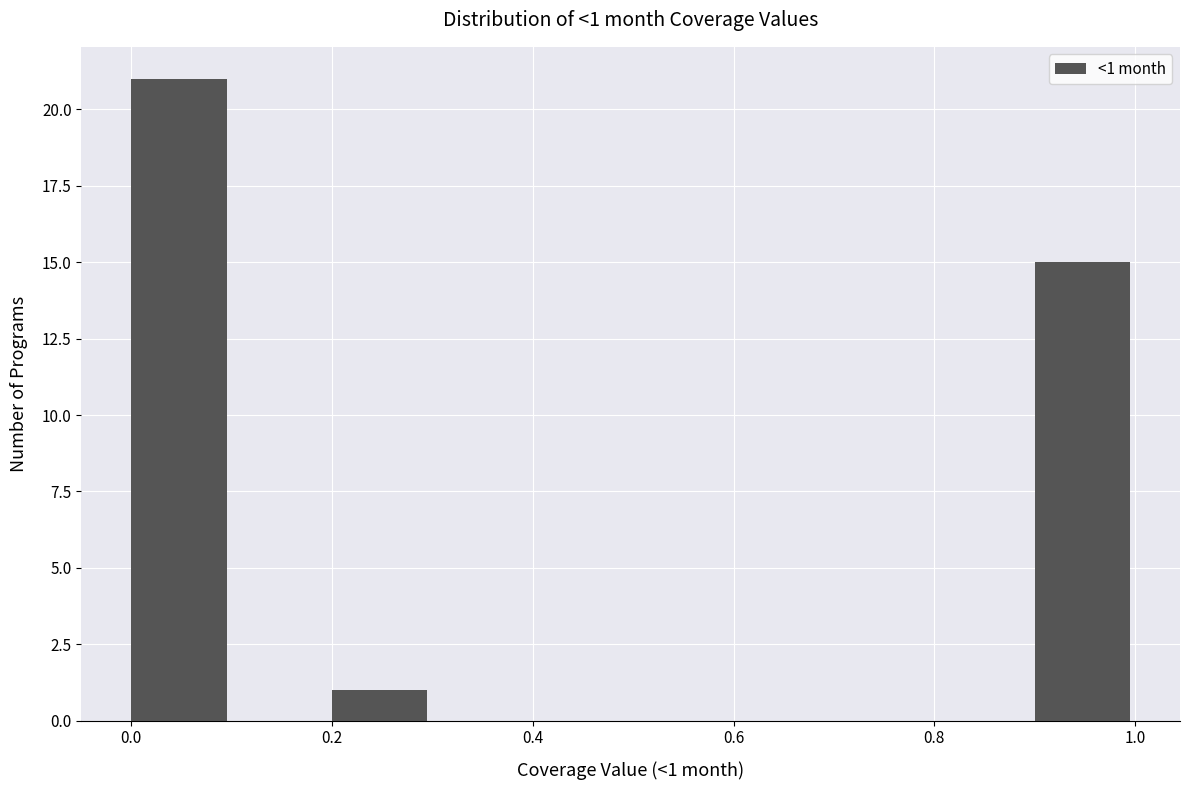

Over which range of the x-axis is the bar tallest?

0.0 to 0.1